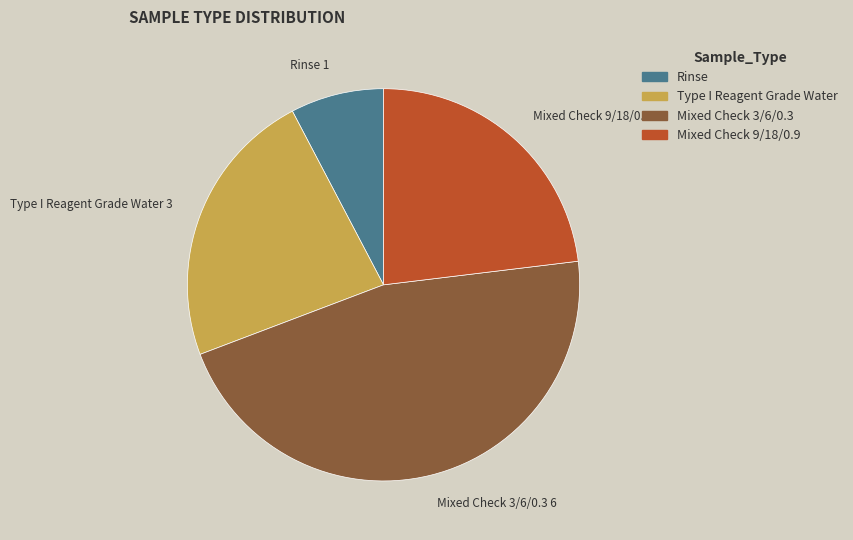

Does Mixed Check 3/6/0.3 account for over 50% of the chart?

No